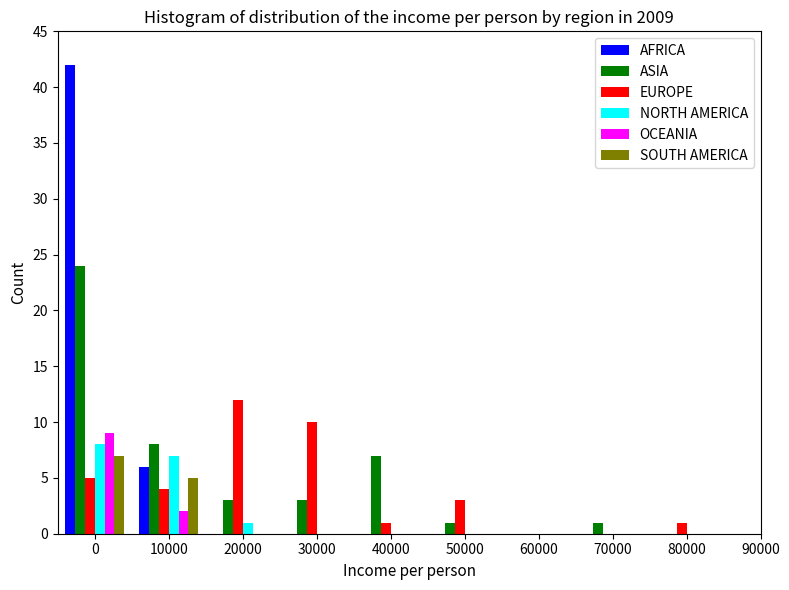

At which label is AFRICA closest to 21?

10000